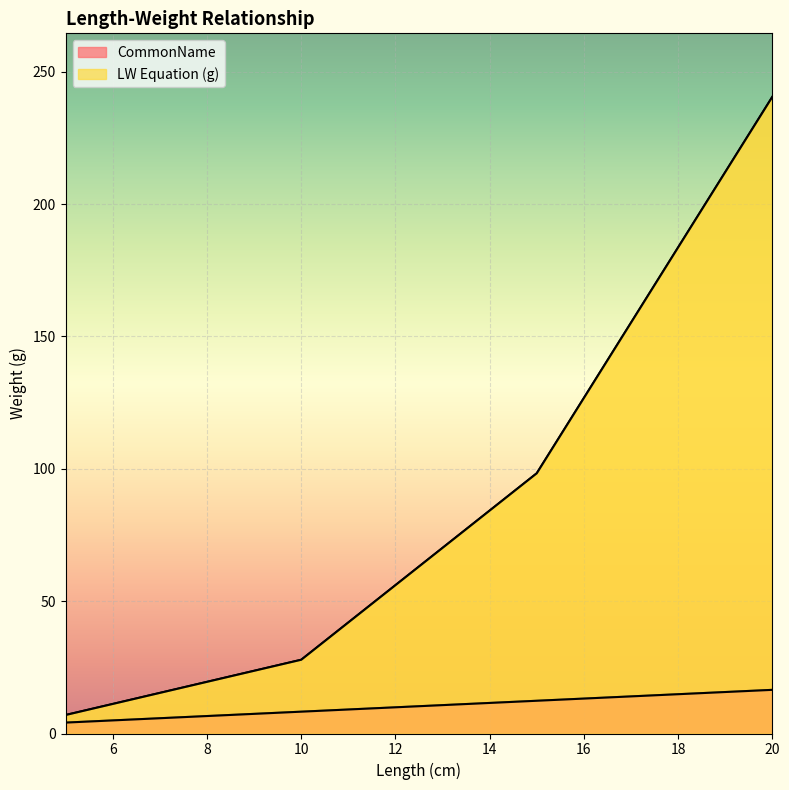

What is the highest value of the CommonName series?

16.5